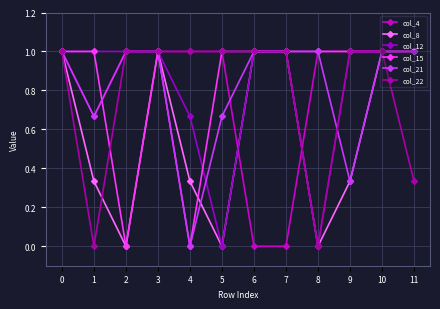

Reading right to left, list all the values displayed in this chart.

col_4: 1.0	1.0	1.0	1.0	0.0	0.0	1.0	1.0	1.0	1.0	0.7	1.0
col_8: 1.0	1.0	0.3	0.0	1.0	1.0	0.0	0.3	1.0	0.0	0.3	1.0
col_12: 1.0	1.0	1.0	0.0	1.0	1.0	0.0	0.7	1.0	1.0	1.0	1.0
col_15: 1.0	1.0	1.0	1.0	1.0	1.0	1.0	0.0	1.0	0.0	1.0	1.0
col_21: 1.0	1.0	0.3	1.0	1.0	1.0	0.7	0.0	1.0	1.0	0.7	1.0
col_22: 0.3	1.0	1.0	0.0	1.0	1.0	1.0	1.0	1.0	1.0	0.0	1.0